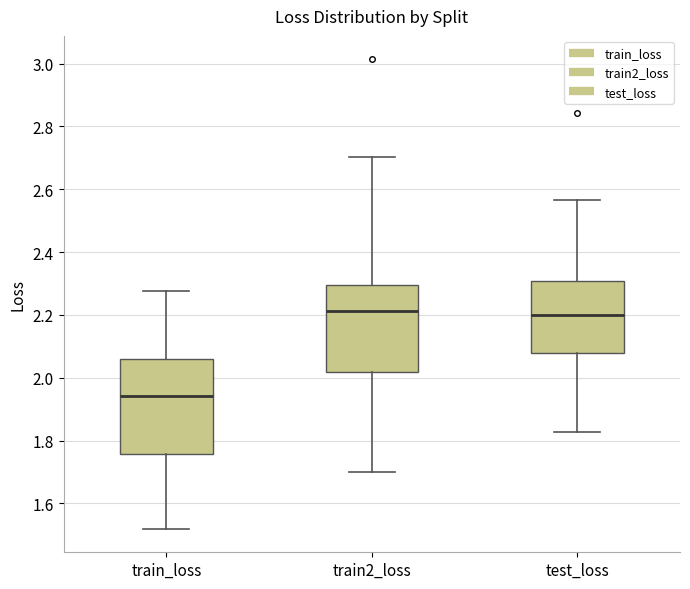

Reading left to right, transcribe this box plot: for each box, give where its median line is, the range the box spans, and where its two whiskers end, as read against the y-axis. The values are not printed on the chart, so give them approximately, as read against the axis.

train_loss: median 1.94, box 1.76 to 2.06, whiskers 1.52 to 2.28
train2_loss: median 2.22, box 2.02 to 2.30, whiskers 1.70 to 2.70
test_loss: median 2.20, box 2.08 to 2.30, whiskers 1.82 to 2.56